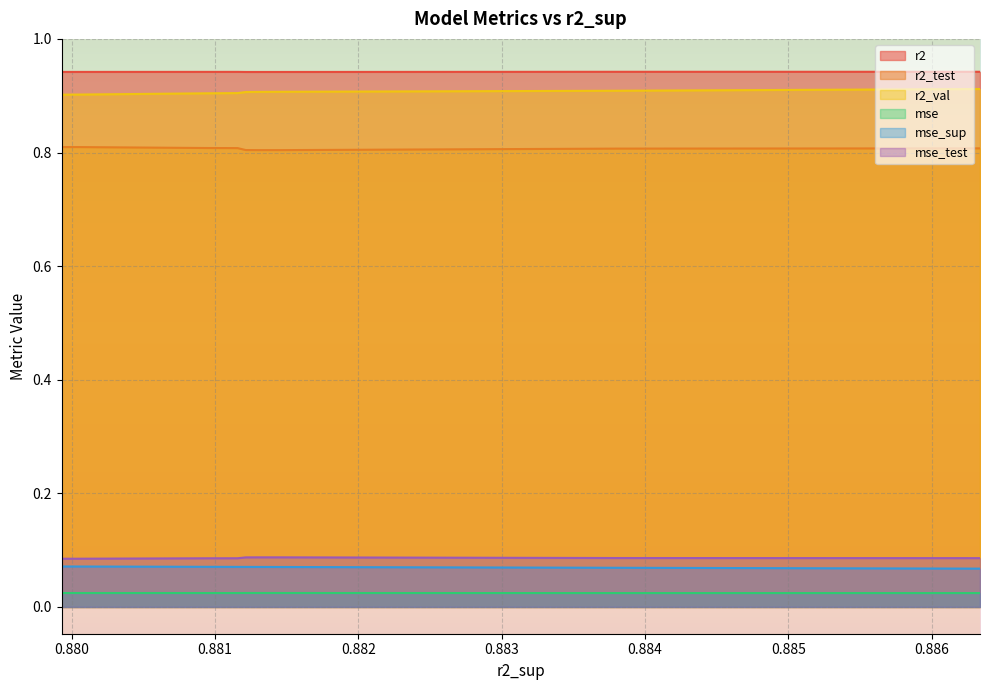

What are all the series names shown in the legend?

r2, r2_test, r2_val, mse, mse_sup, mse_test